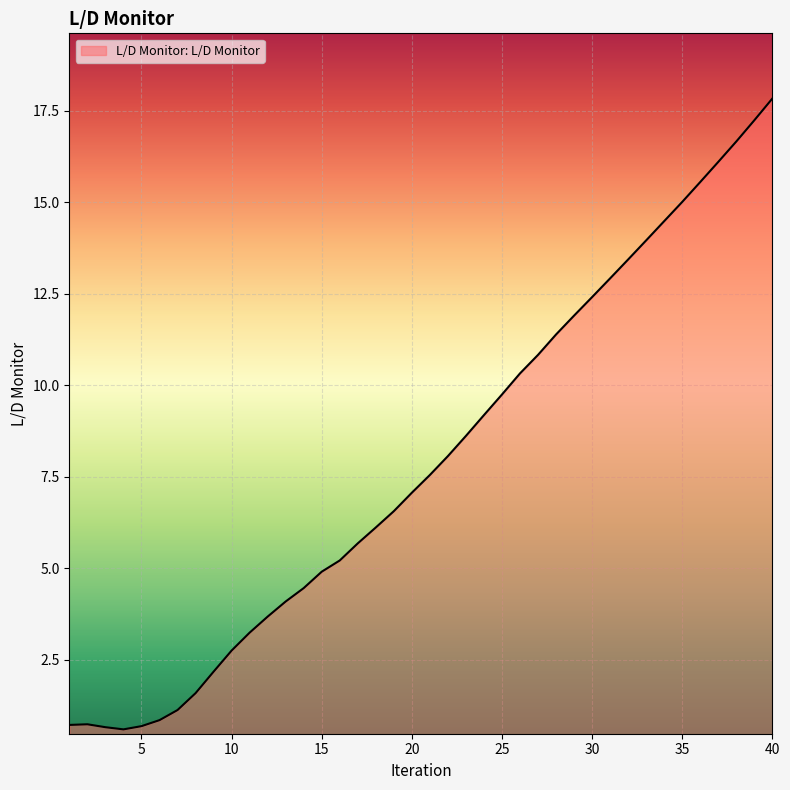

How many lines are shown in the chart?

1